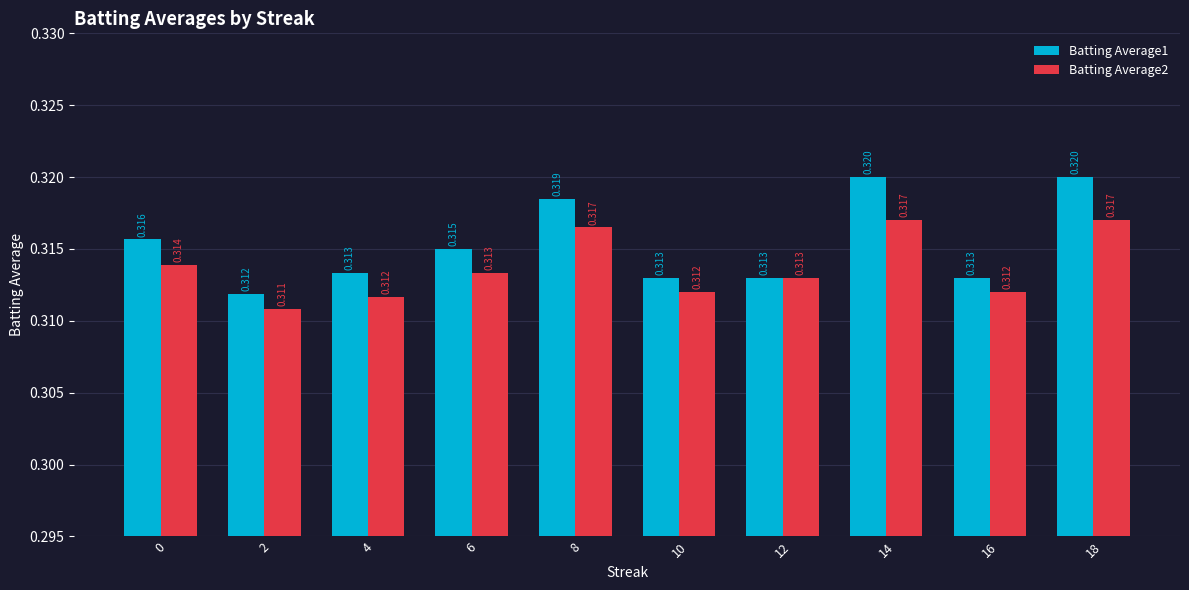

List the labels in order of Batting Average2 value, smallest first.

2, 4, 10, 16, 12, 6, 0, 8, 14, 18